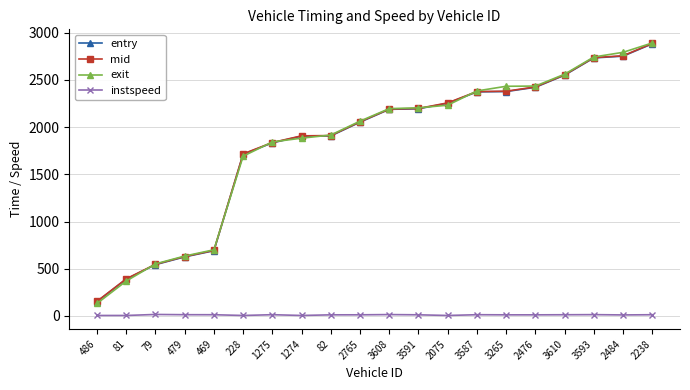

At which category is the sum across all series the highest?

2238